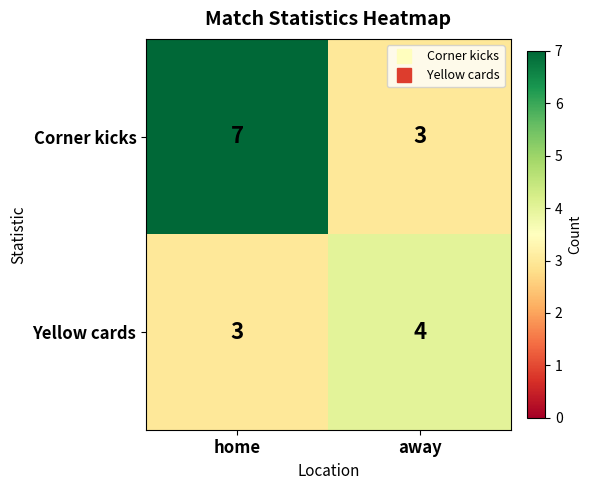

Read the Yellow cards value at home.

3